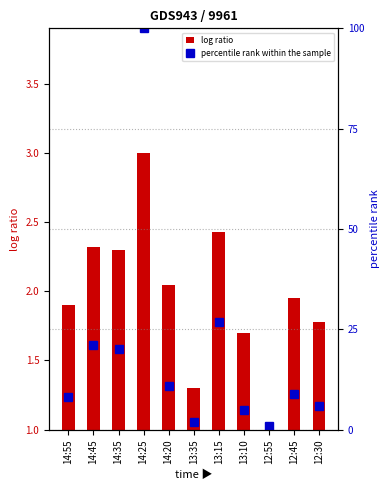

Reading right to left, transcribe all the data shown in this chart.

log ratio: 12:30=1.8	12:45=2.0	12:55=1.0	13:10=1.7	13:15=2.4	13:35=1.3	14:20=2.0	14:25=3.0	14:35=2.3	14:45=2.3	14:55=1.9
percentile rank within the sample: 12:30=5.9	12:45=8.9	12:55=1.0	13:10=5.0	13:15=26.8	13:35=2.0	14:20=10.9	14:25=100.0	14:35=20.1	14:45=21.1	14:55=8.0